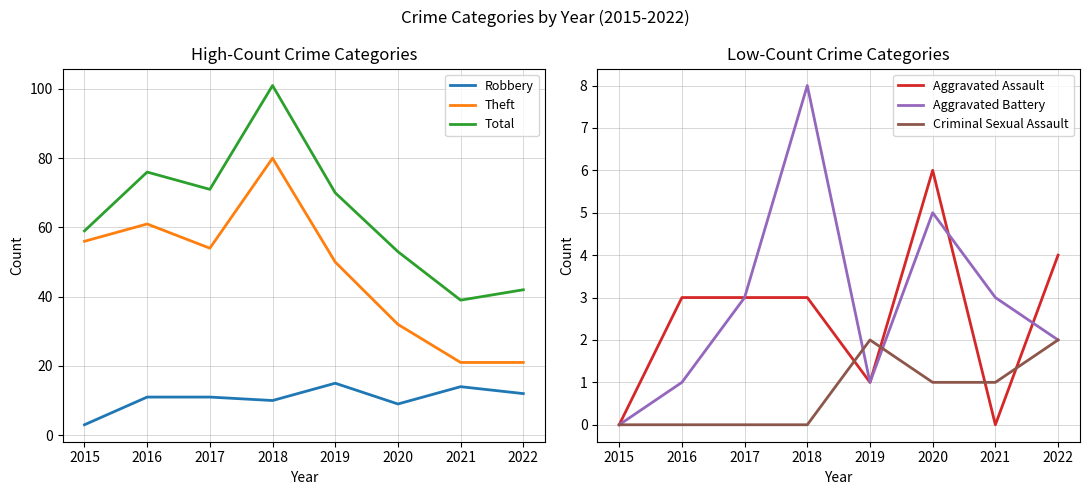

Which has a higher value, 2016 or 2019?

2019